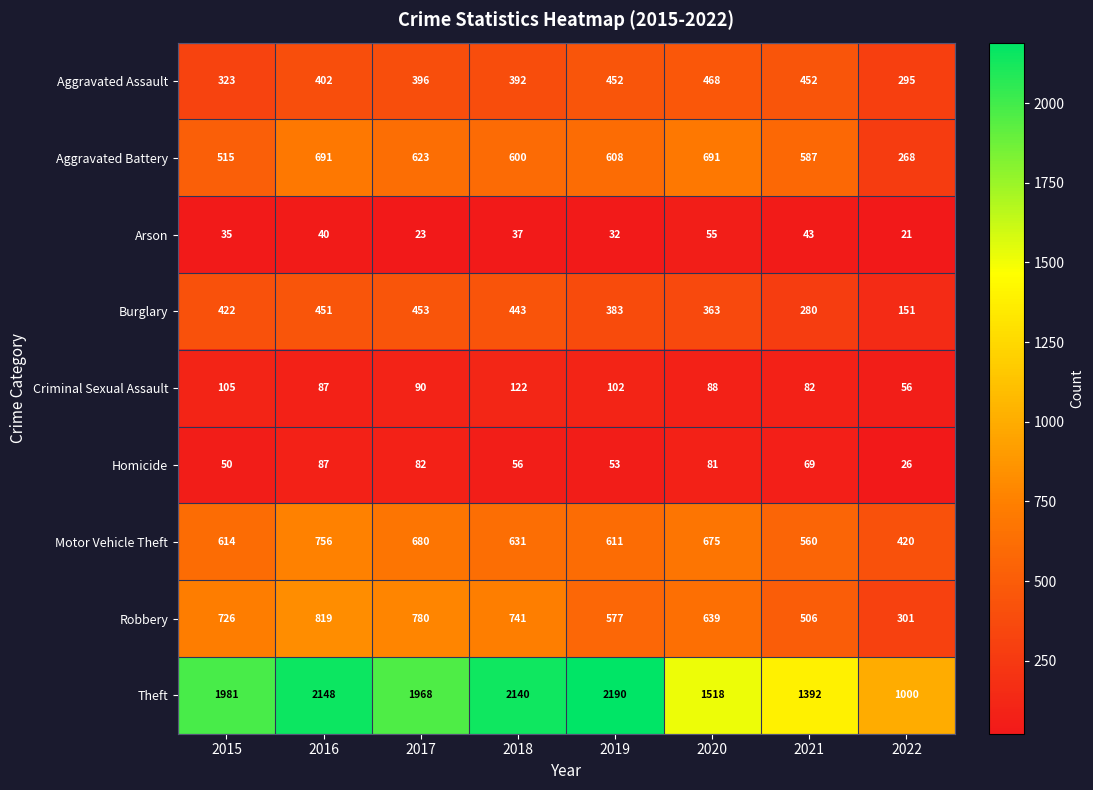

Which series has the largest range (max minus min)?

Theft